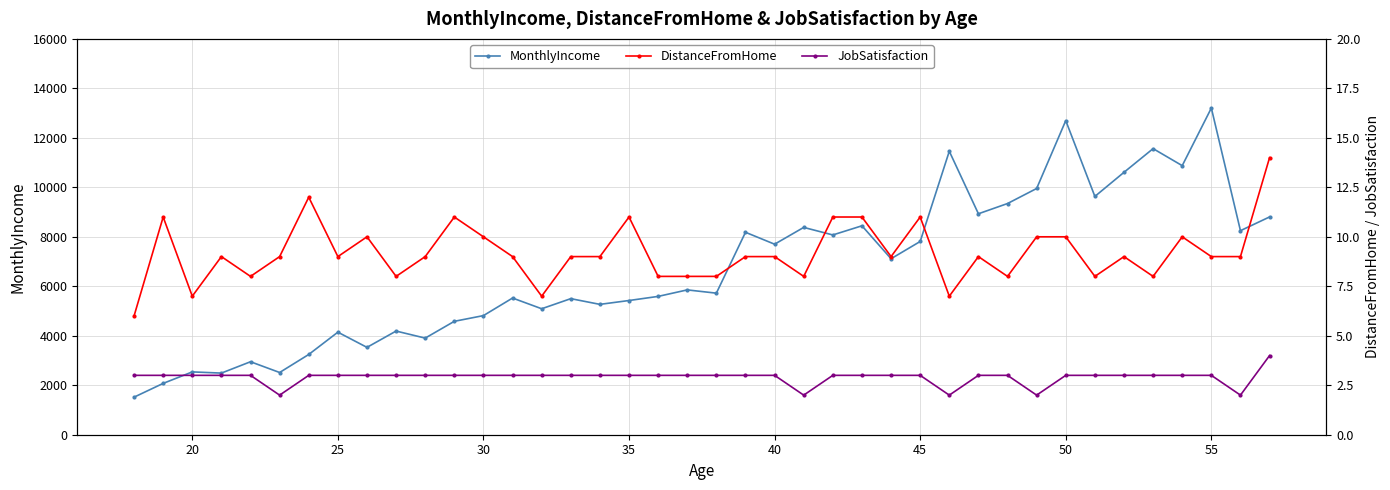

What is the minimum value for MonthlyIncome?

1518